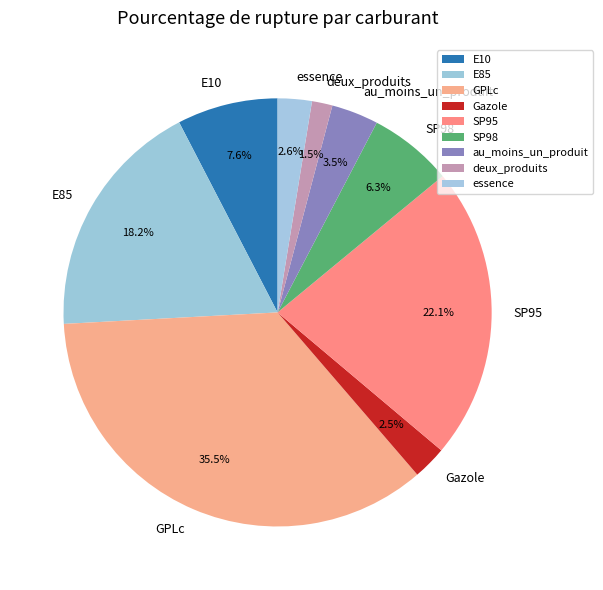

What is the ratio of the value at Gazole to the value at SP98?

0.4